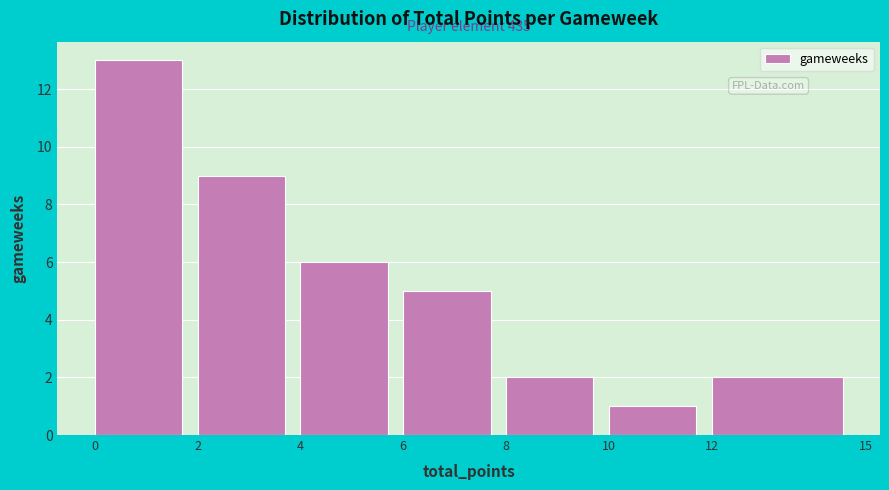

Over which range of the x-axis is the bar tallest?

0 to 2